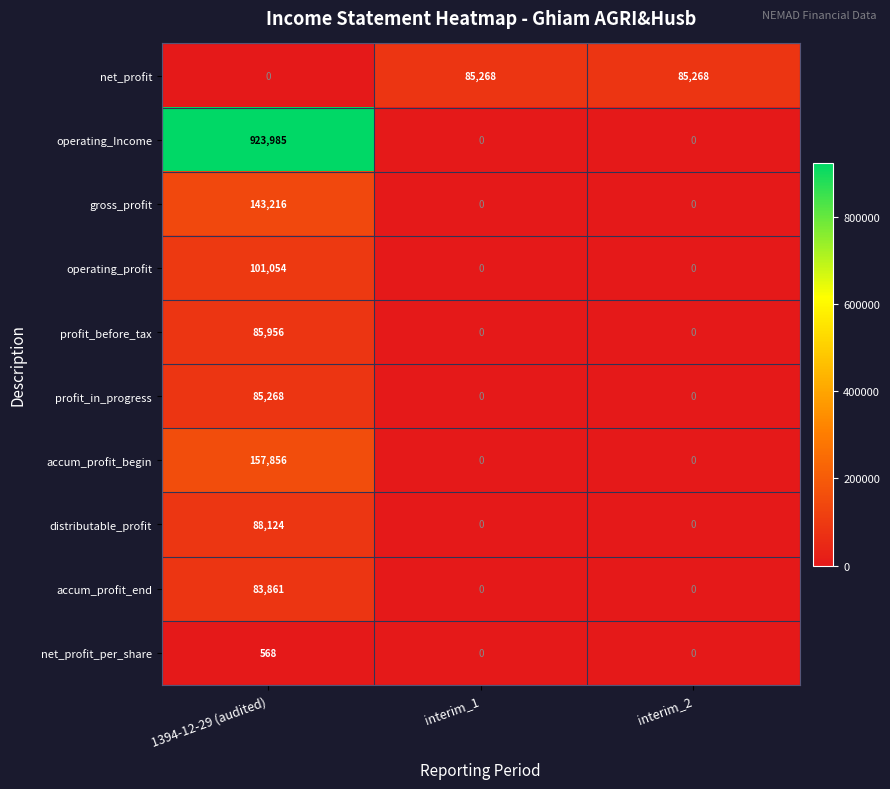

True or false: accum_profit_end has a value of 47883 at 1394-12-29 (audited).

False